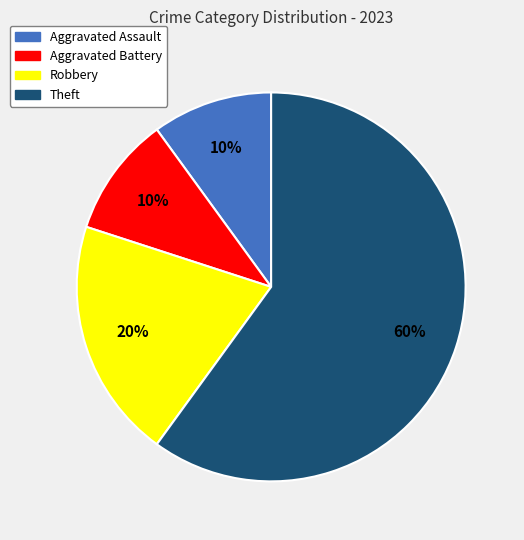

Combined, do Robbery and Aggravated Assault account for over 50%?

No